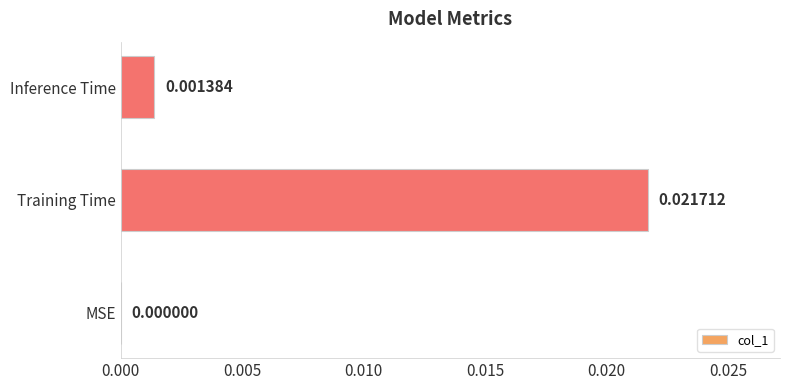

Where is the data nearest to the value 0?

MSE